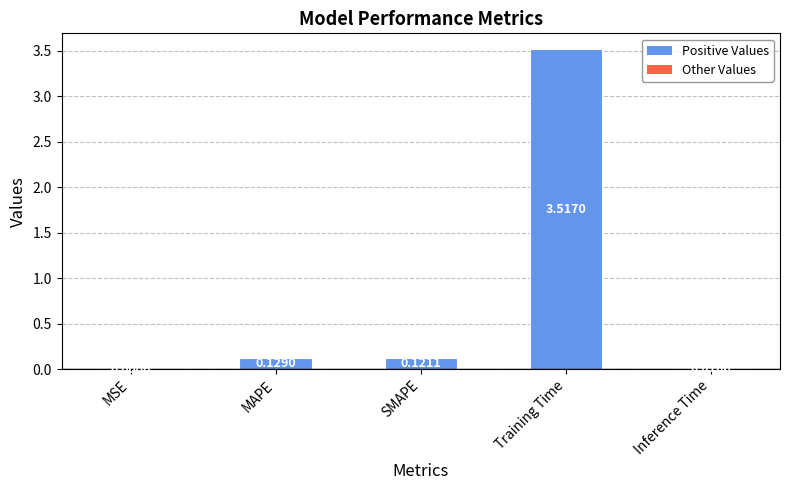

At which category does the chart reach its peak across all series?

Training Time